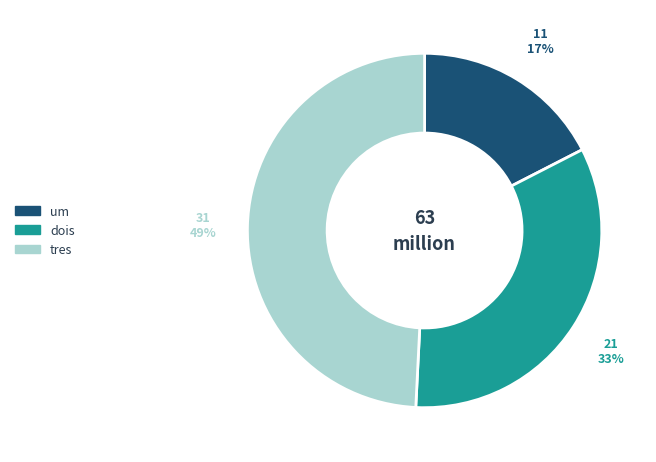

Does any single category account for the majority?

No